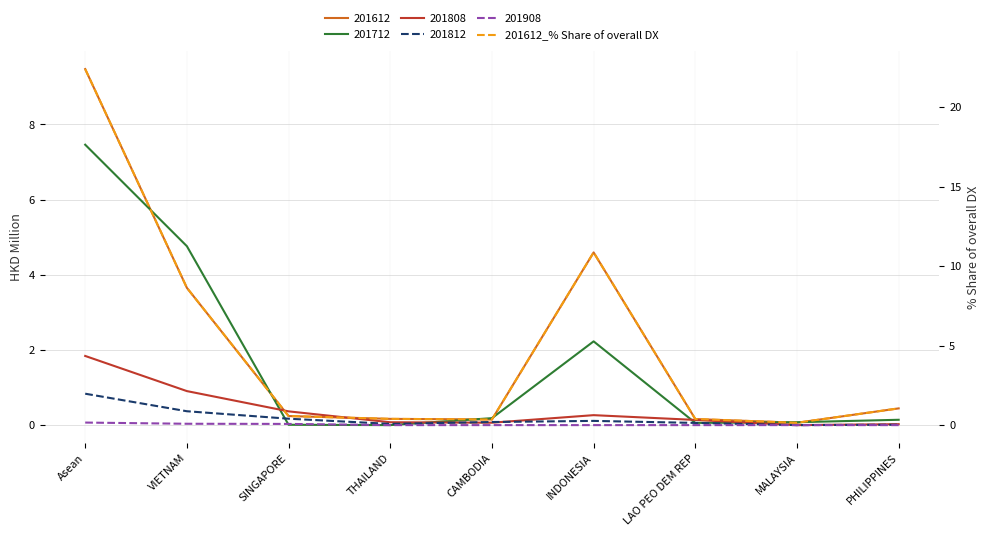

What is the label of the 9th point from the left?

PHILIPPINES